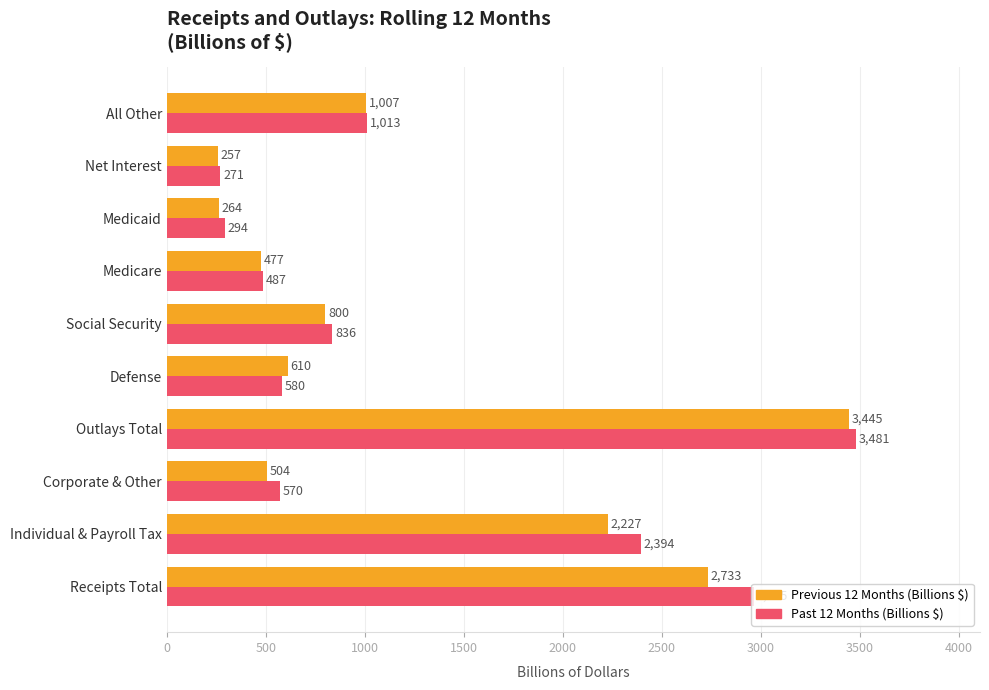

At which label does Previous 12 Months (Billions $) reach its minimum?

Net Interest